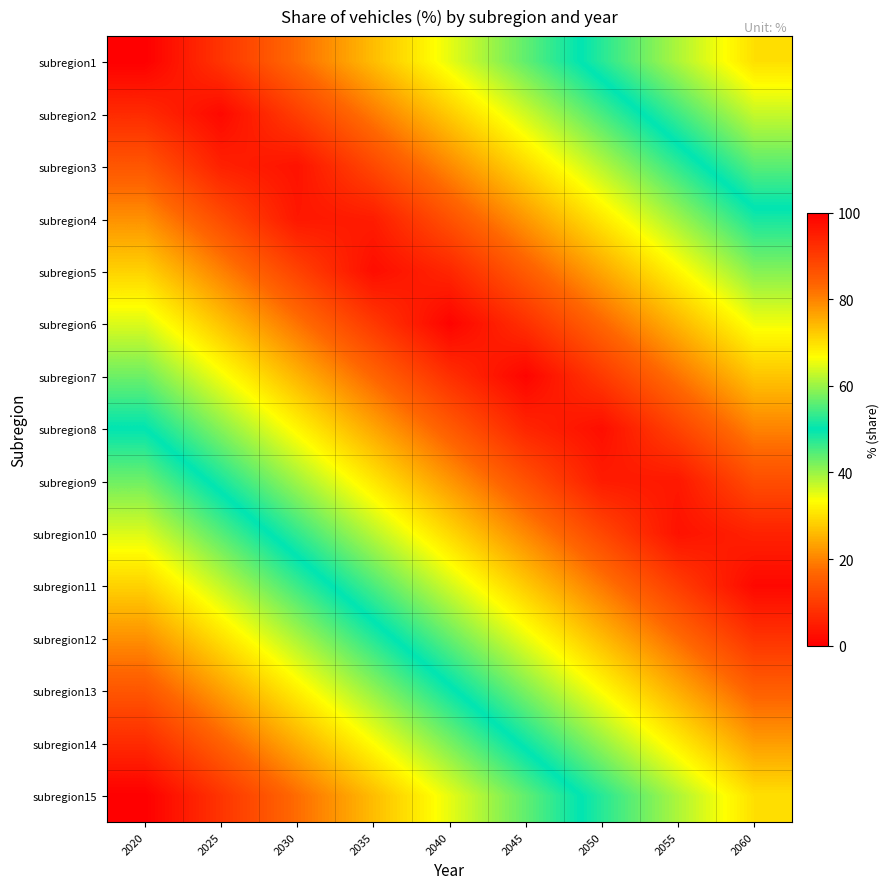

Between 2025 and 2040, which series saw the biggest shift?

subregion7